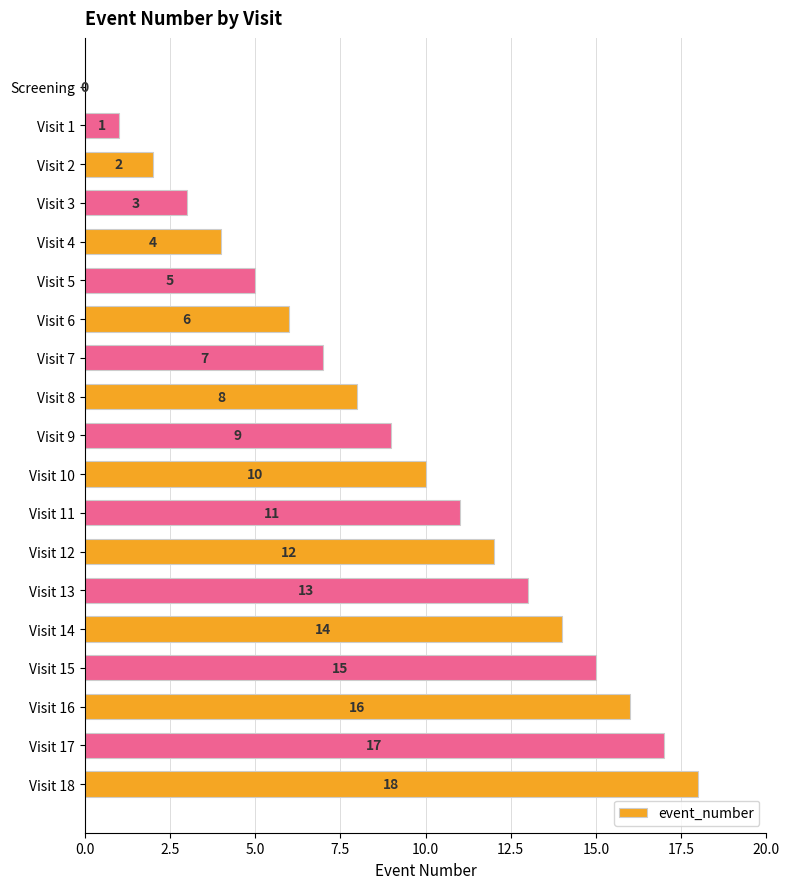

What is the approximate value at Visit 7, to the nearest 5?

5